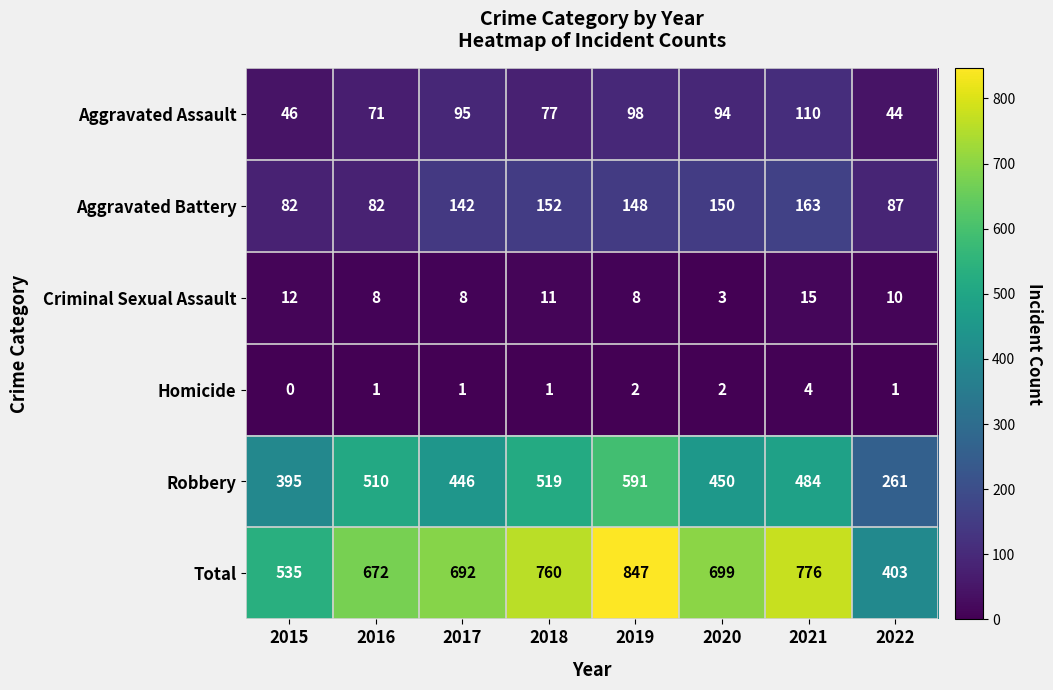

Which series changed the most between 2016 and 2017?

Robbery